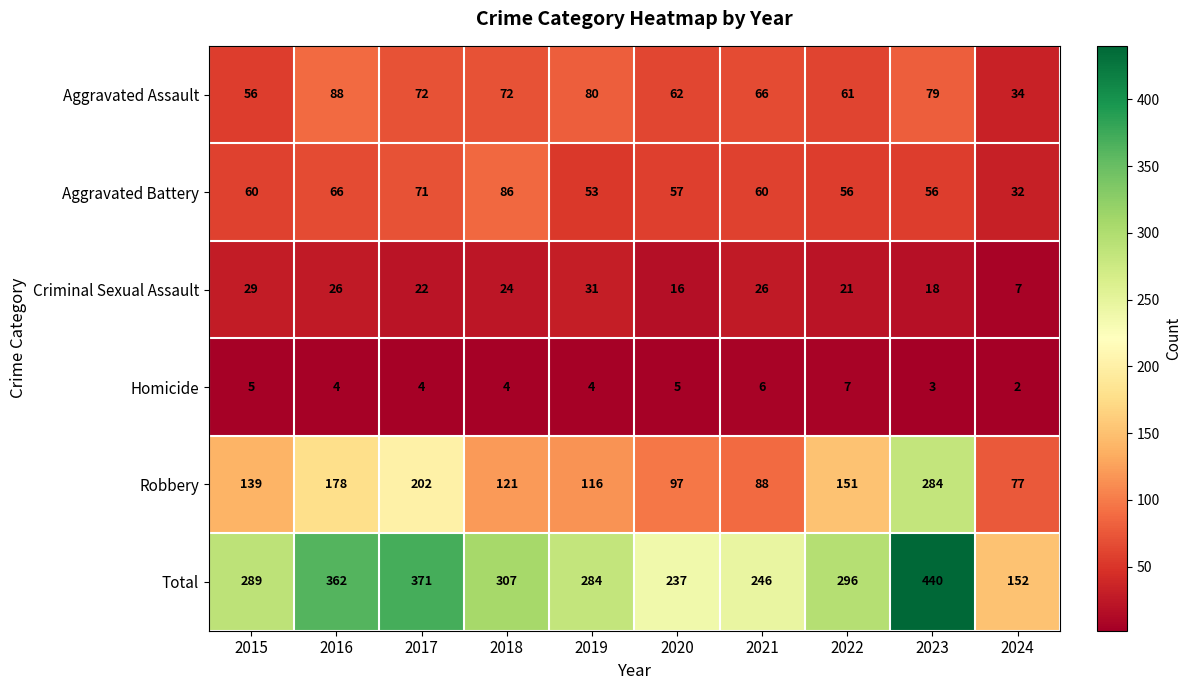

The value of Robbery at 2022 is 60. True or false?

False